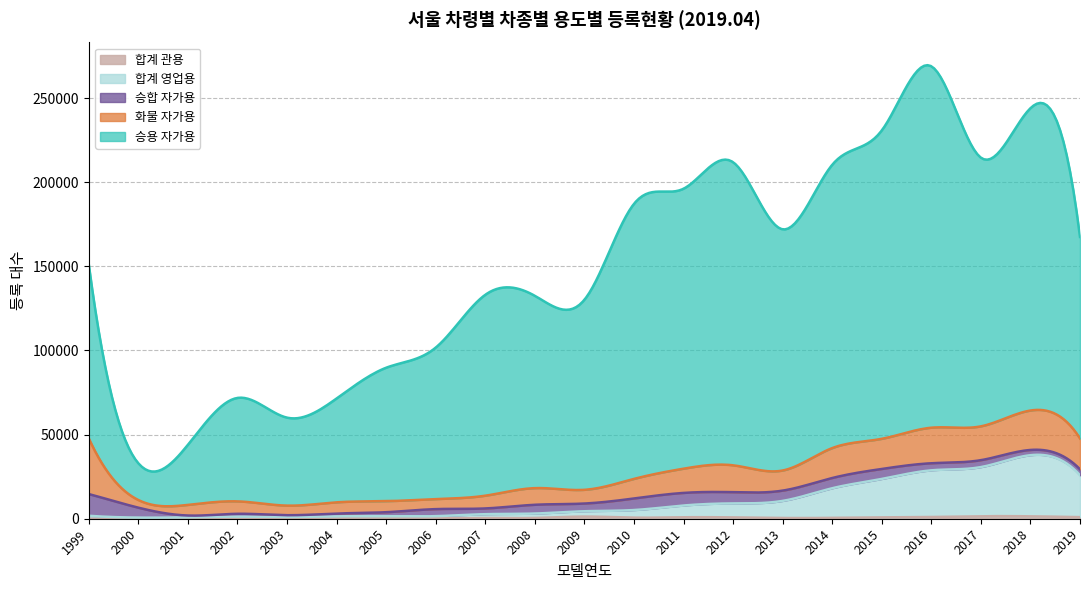

True or false: 승용 자가용 and 합계 영업용 cross at least once.

False